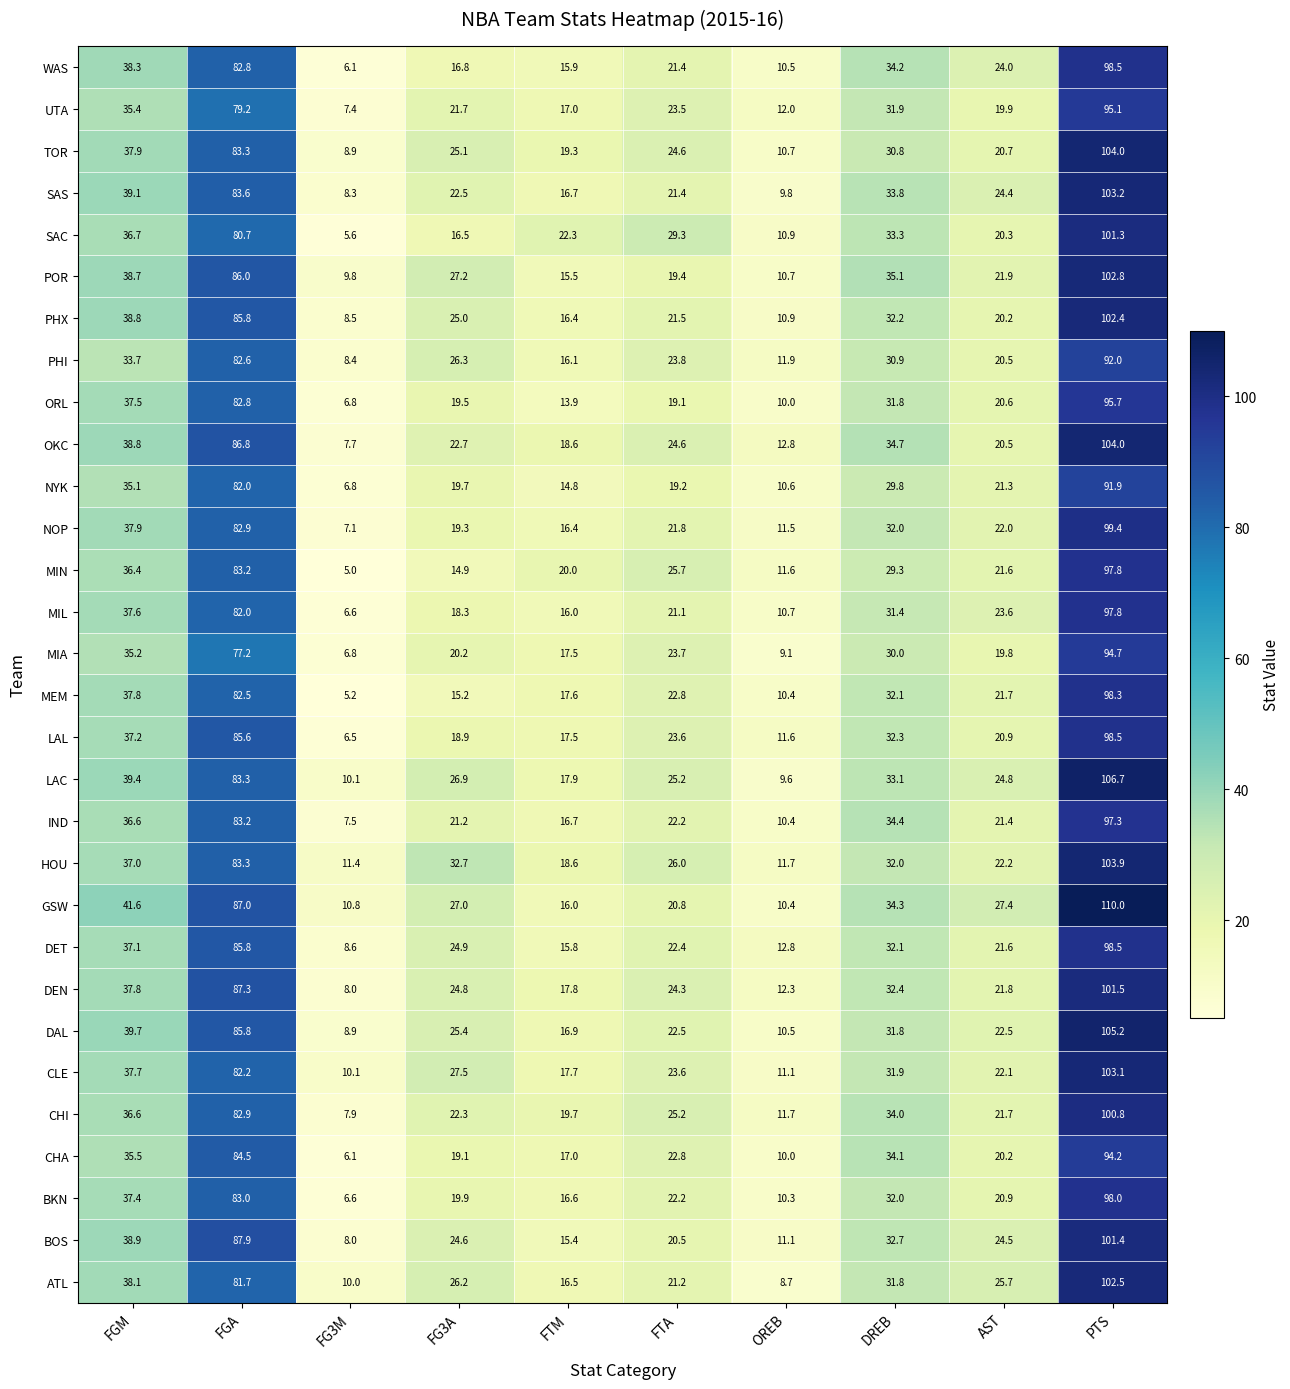

Rank the series at FG3A from lowest to highest value.

MIN, MEM, SAC, WAS, MIL, LAL, CHA, NOP, ORL, NYK, BKN, MIA, IND, UTA, CHI, SAS, OKC, BOS, DEN, DET, PHX, TOR, DAL, ATL, PHI, LAC, GSW, POR, CLE, HOU